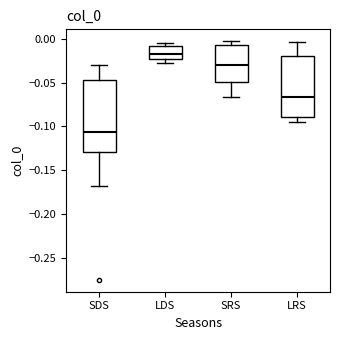

Reading left to right, read every box against the y-axis: the position of its median line, the range the box covers, and the ends of its whiskers. The values are not printed on the chart, so give them approximately, as read against the axis.

SDS: median -0.105, box -0.130 to -0.050, whiskers -0.170 to -0.030
LDS: median -0.020, box -0.025 to -0.010, whiskers -0.030 to -0.005
SRS: median -0.030, box -0.050 to -0.005, whiskers -0.065 to -0.005 (just above the box's upper edge)
LRS: median -0.065, box -0.090 to -0.020, whiskers -0.095 to -0.005